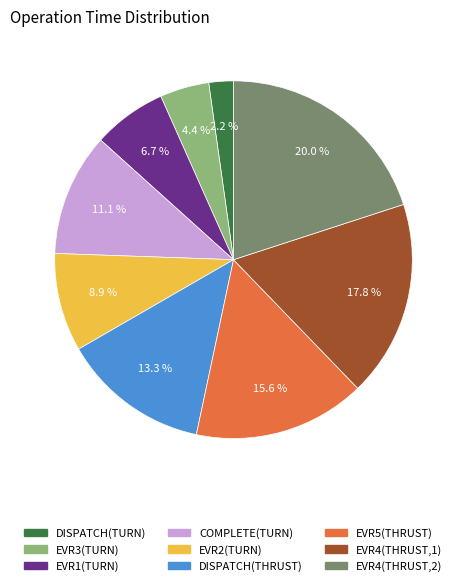

True or false: DISPATCH(TURN) accounts for 16% of the total.

False